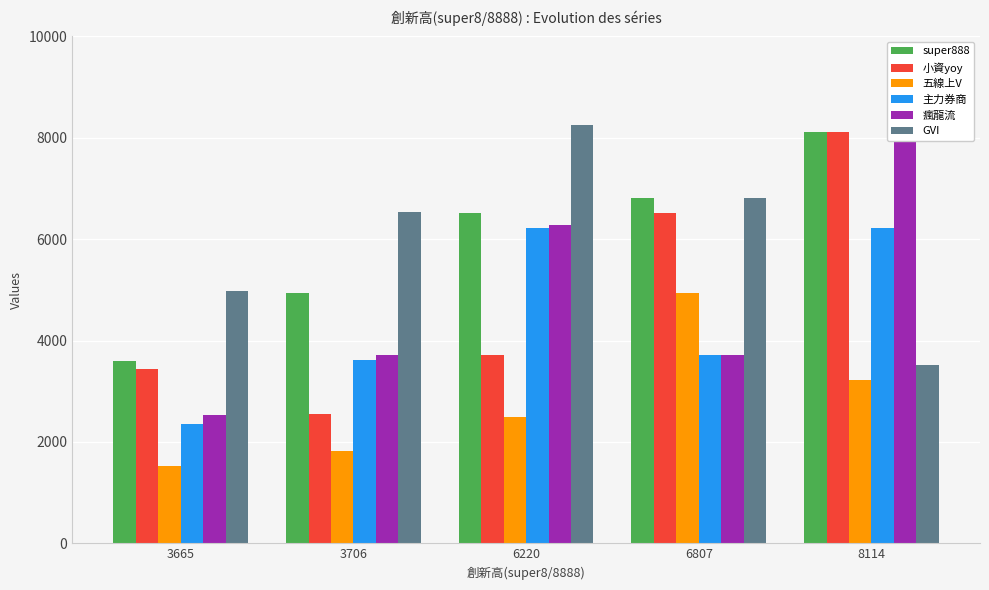

Read the super888 value at 8114.

8114